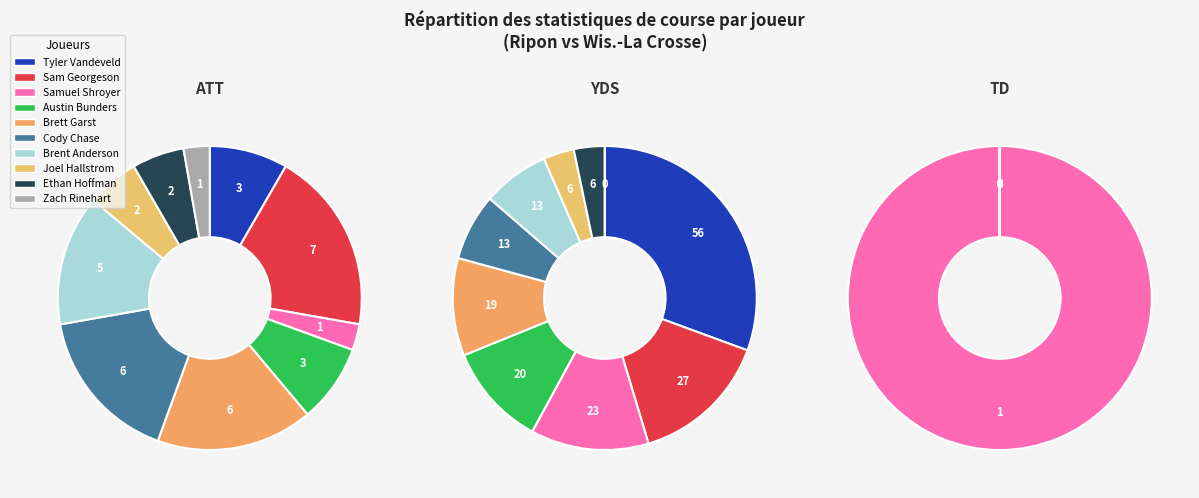

True or false: Ethan Hoffman accounts for 1% of the total.

False